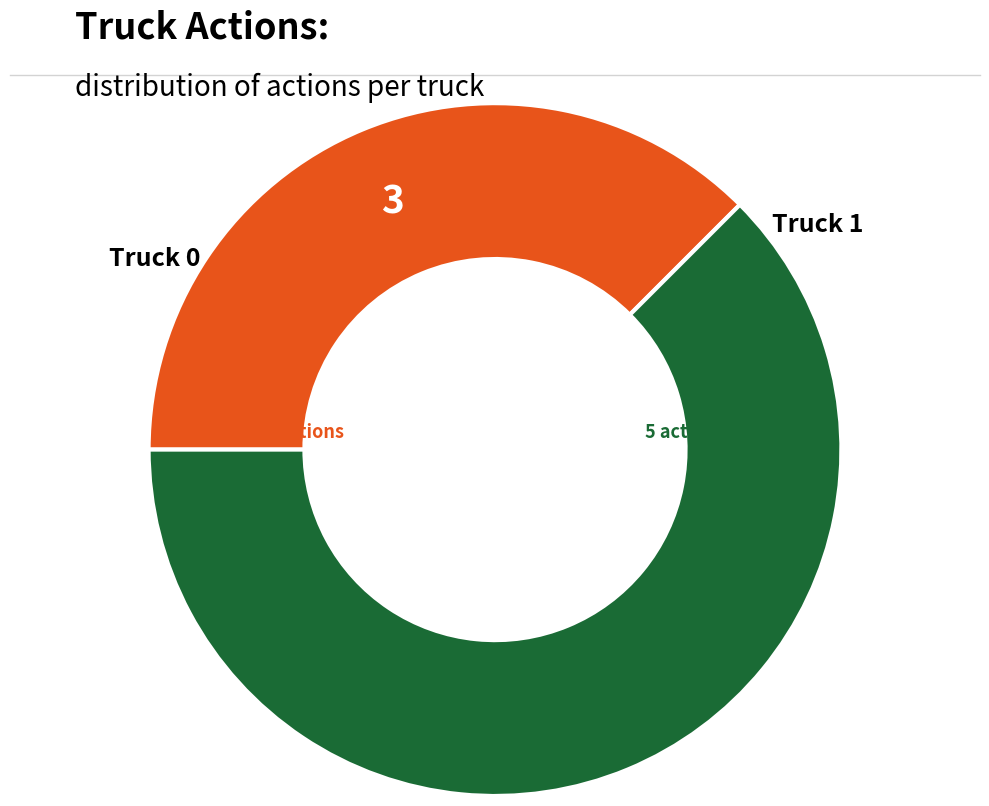

Does any single category account for the majority?

Yes